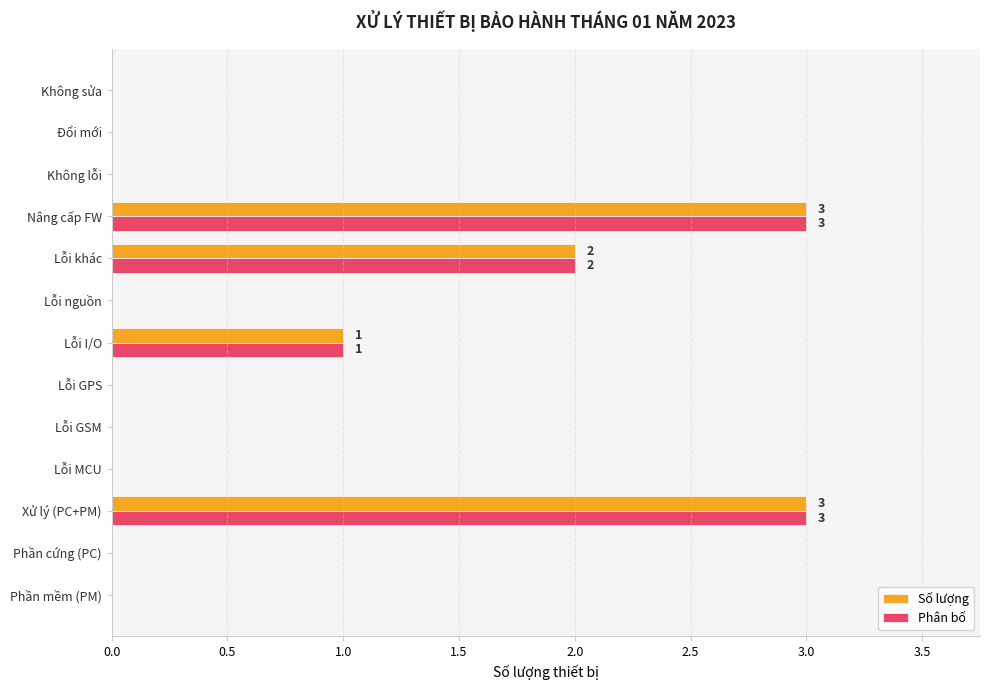

Is it true that Số lượng equals 0 at Lỗi I/O?

False